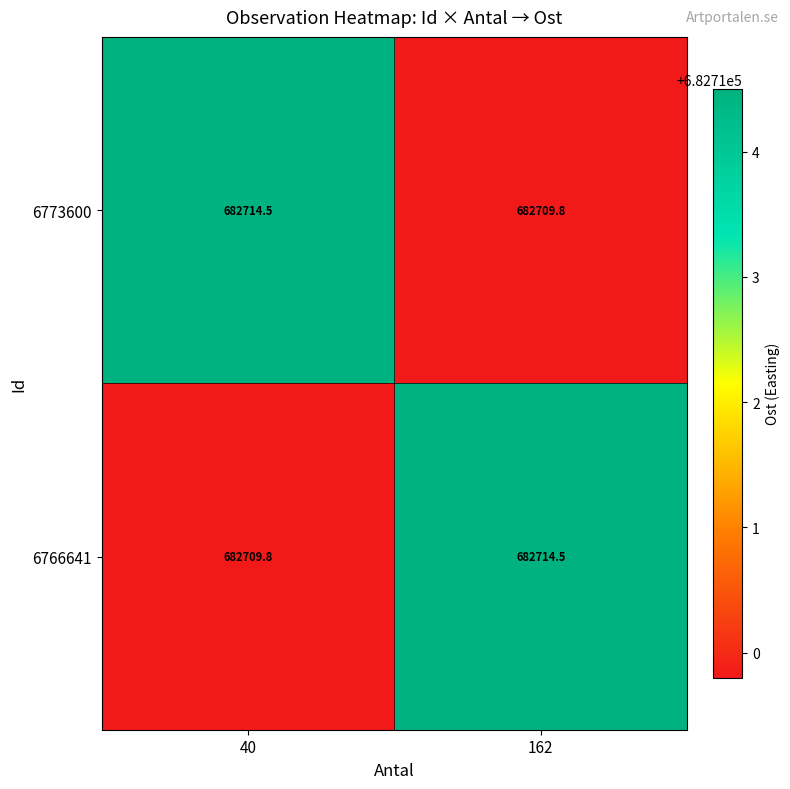

The 6766641 series shows 682709.8 at 40. True or false?

True